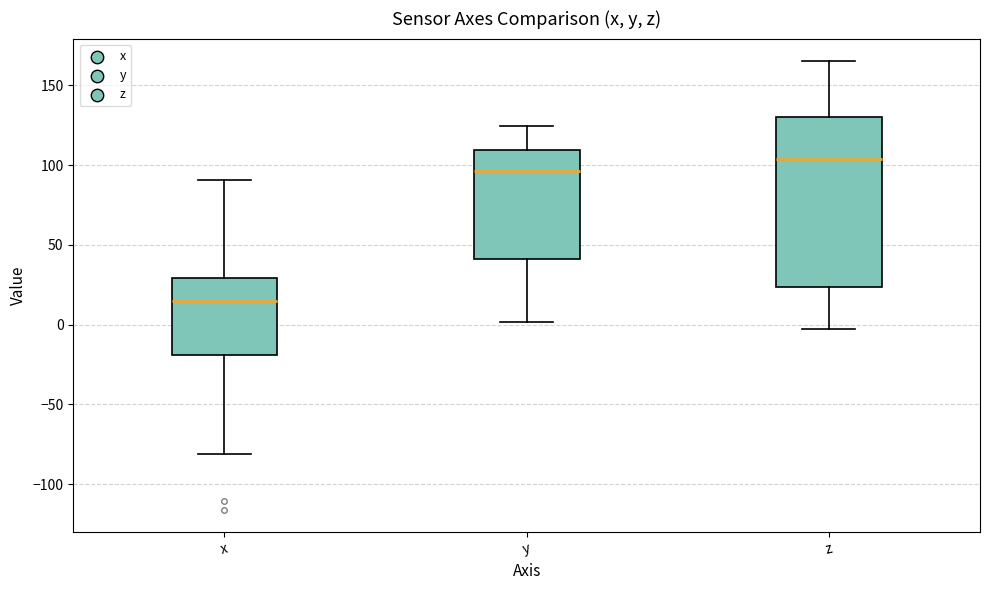

Which box has the highest median line?

z